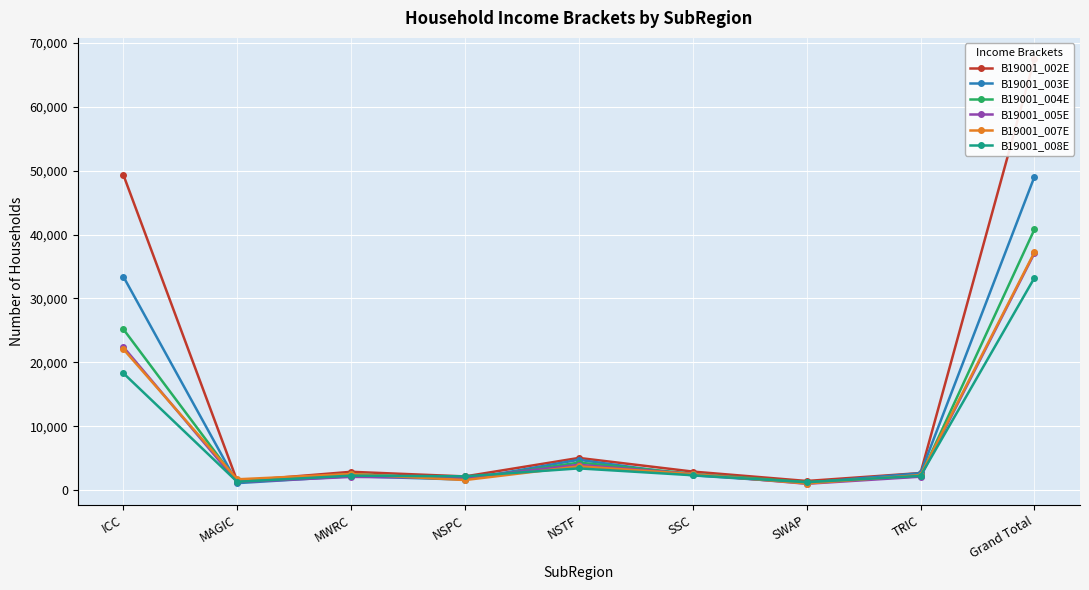

At which category is the sum across all series the highest?

Grand Total